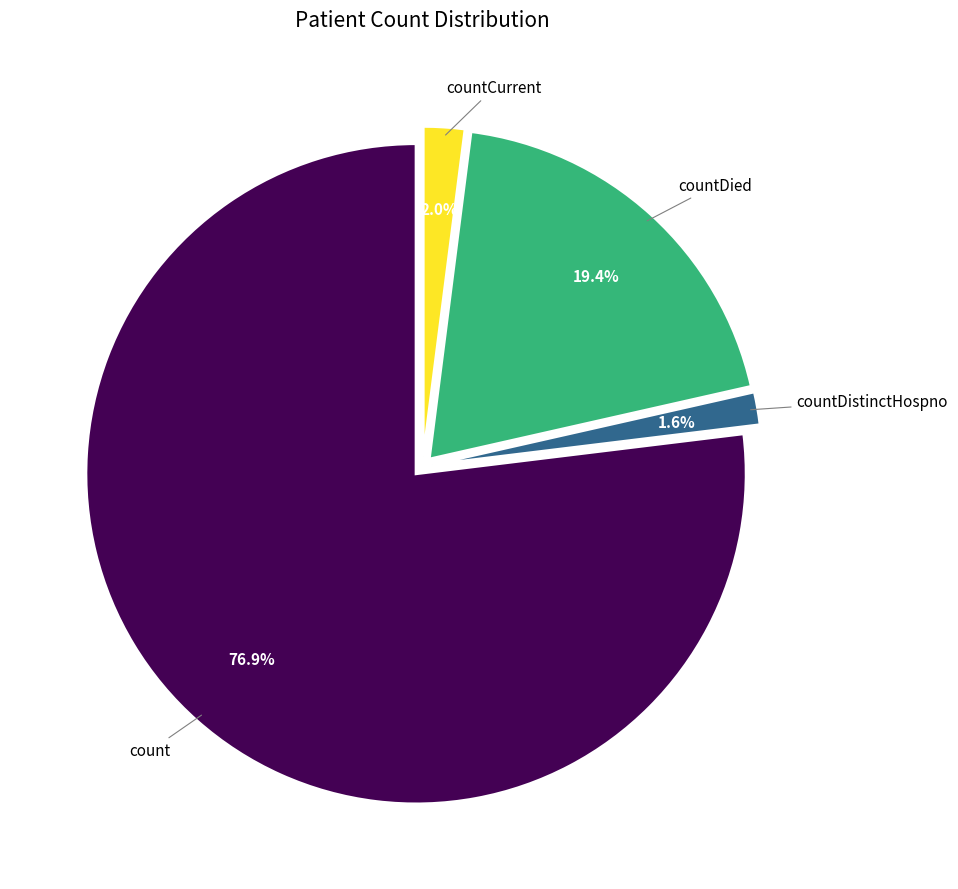

Is there any slice that represents more than half of the pie?

Yes